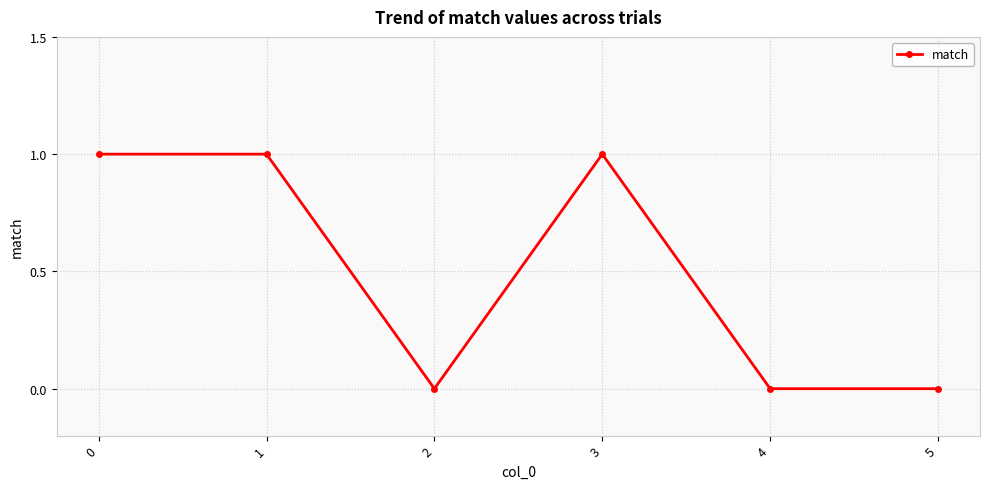

What is the difference between the values at 1 and 5?

1